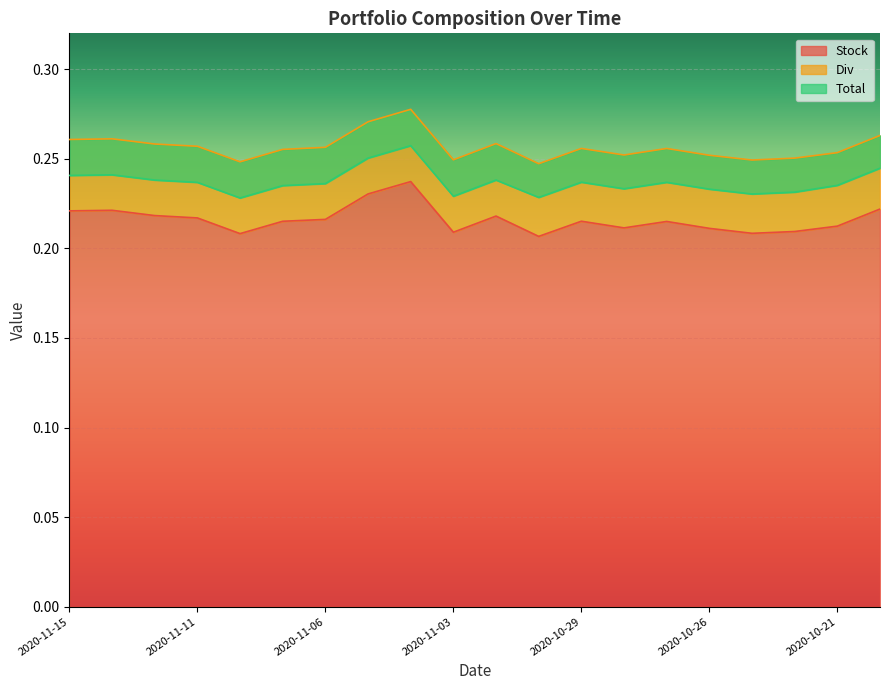

Which series has the largest total across all categories?

Total